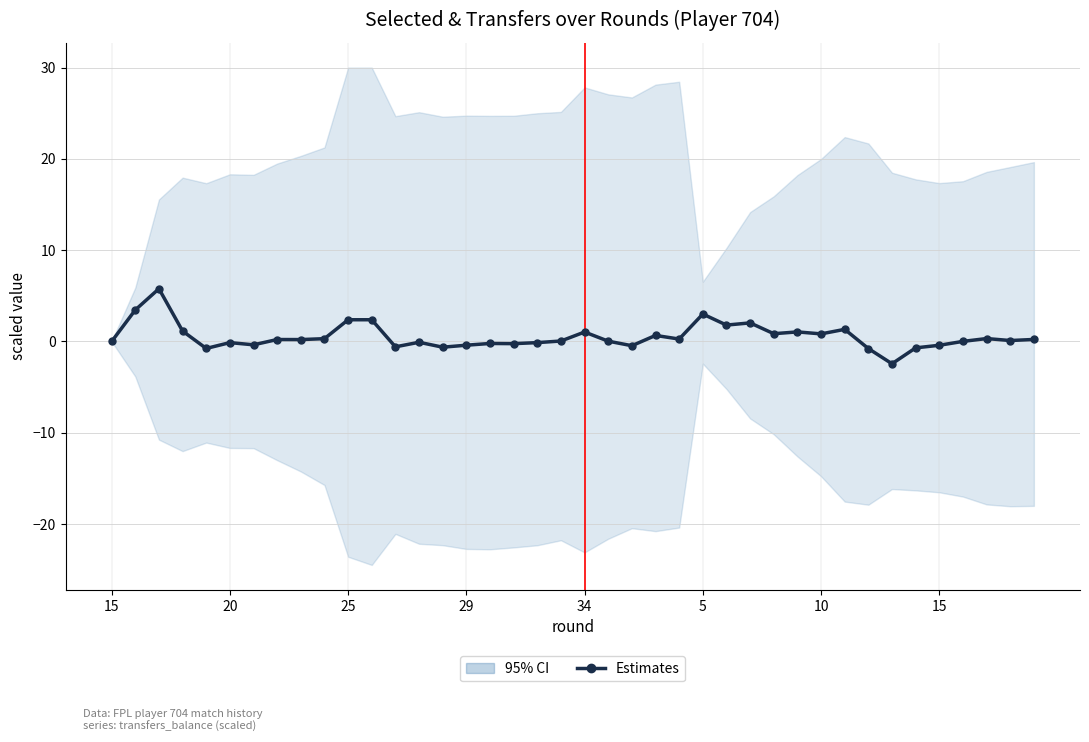

What is the value of the 5th point from the left?

-0.8